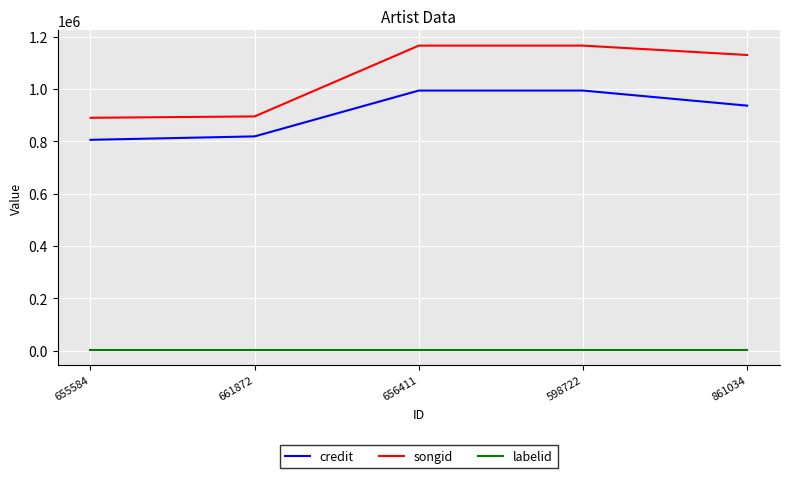

Rank the series by their maximum value, from highest to lowest.

songid, credit, labelid